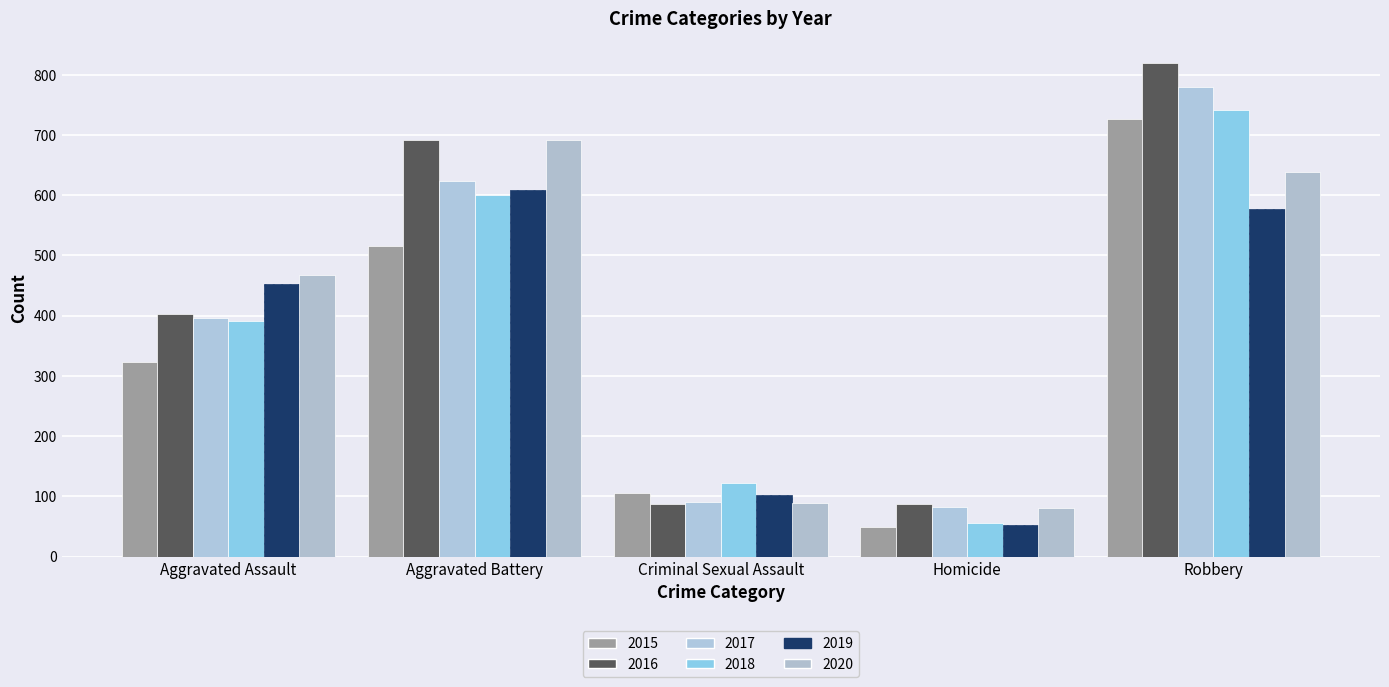

Reading left to right, extract all data points from this chart.

2015: Aggravated Assault=323	Aggravated Battery=515	Criminal Sexual Assault=105	Homicide=50	Robbery=726
2016: Aggravated Assault=402	Aggravated Battery=691	Criminal Sexual Assault=87	Homicide=87	Robbery=819
2017: Aggravated Assault=396	Aggravated Battery=623	Criminal Sexual Assault=90	Homicide=82	Robbery=780
2018: Aggravated Assault=392	Aggravated Battery=600	Criminal Sexual Assault=122	Homicide=56	Robbery=741
2019: Aggravated Assault=452	Aggravated Battery=608	Criminal Sexual Assault=102	Homicide=53	Robbery=577
2020: Aggravated Assault=468	Aggravated Battery=691	Criminal Sexual Assault=89	Homicide=81	Robbery=639